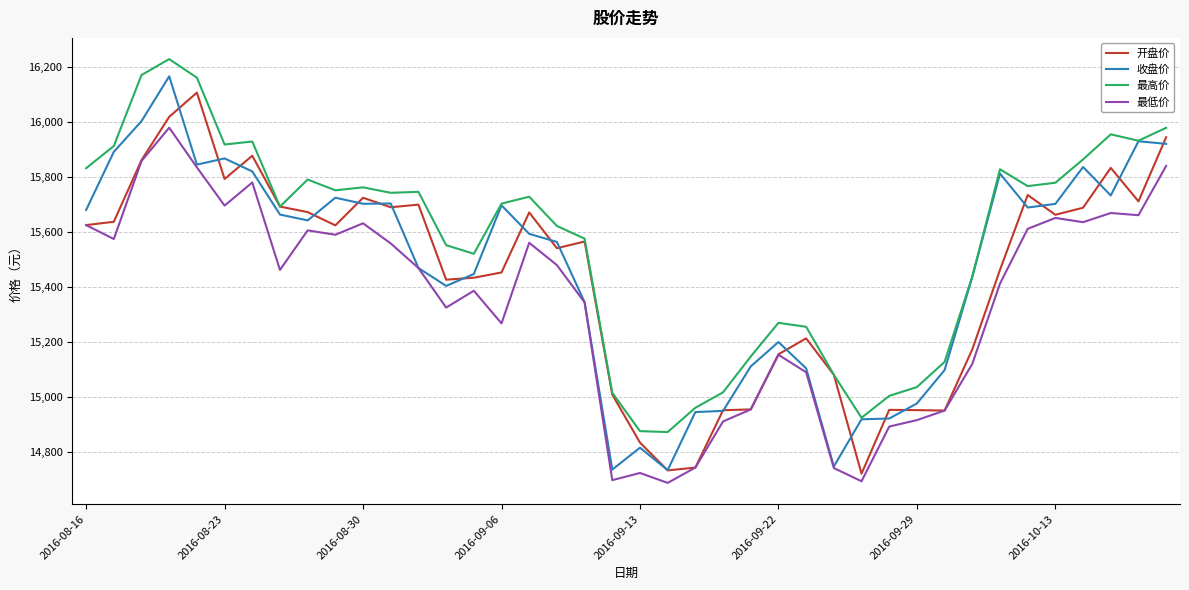

What is the minimum value for 最高价?

14872.0